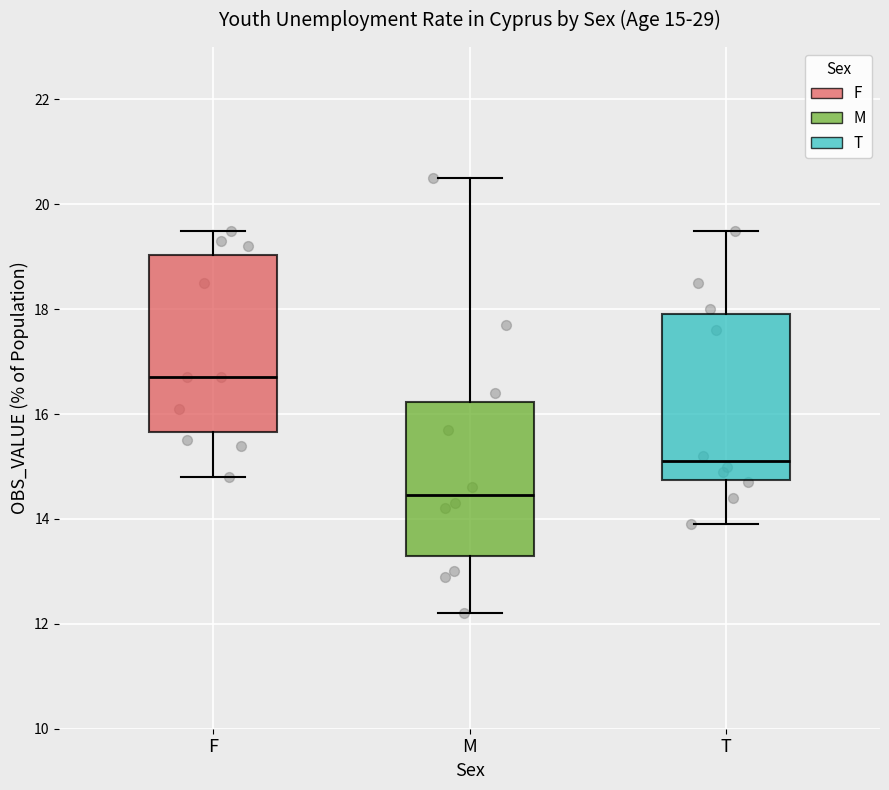

Comparing the boxes themselves (not the whiskers), which one is the tallest?

F